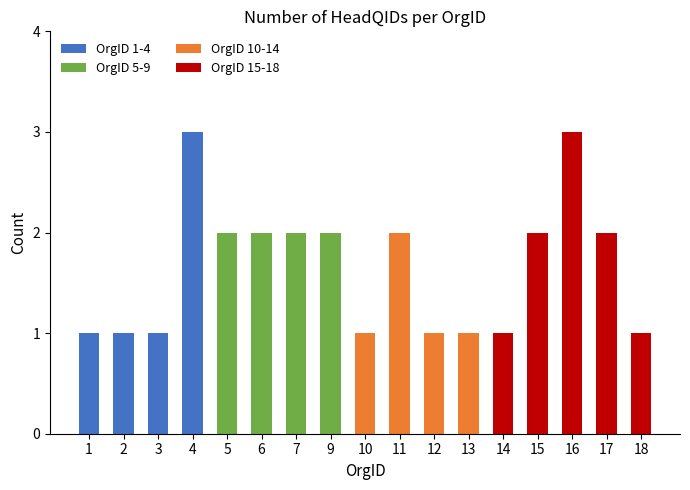

What is the change in value from 3 to 7?

+1